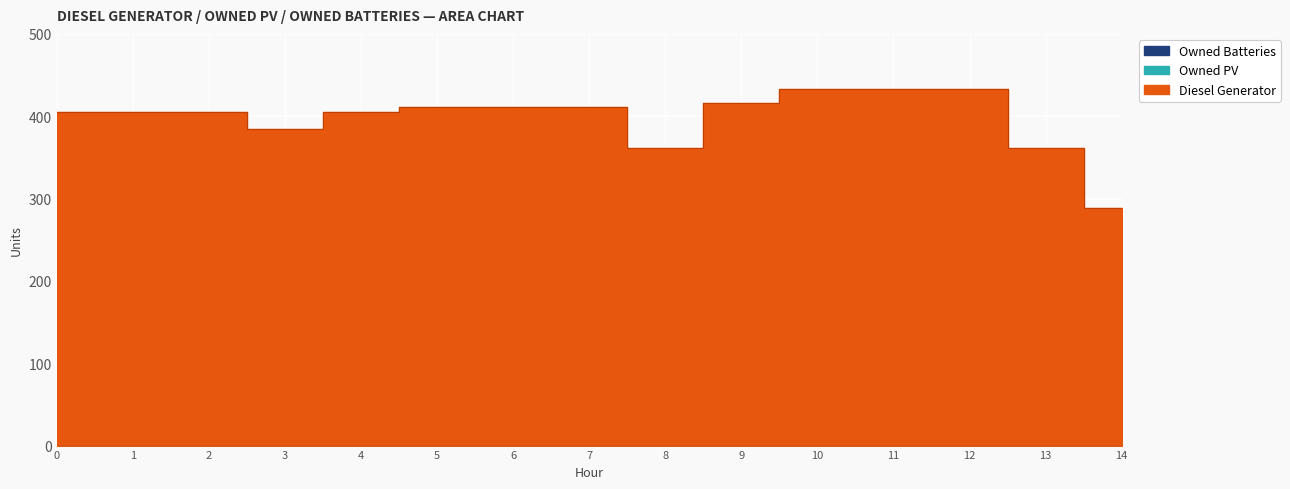

True or false: Owned PV and Diesel Generator cross at least once.

False